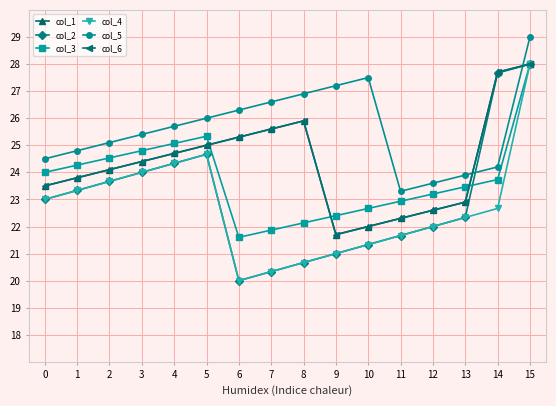

The col_5 series shows 24.2 at 14. True or false?

True